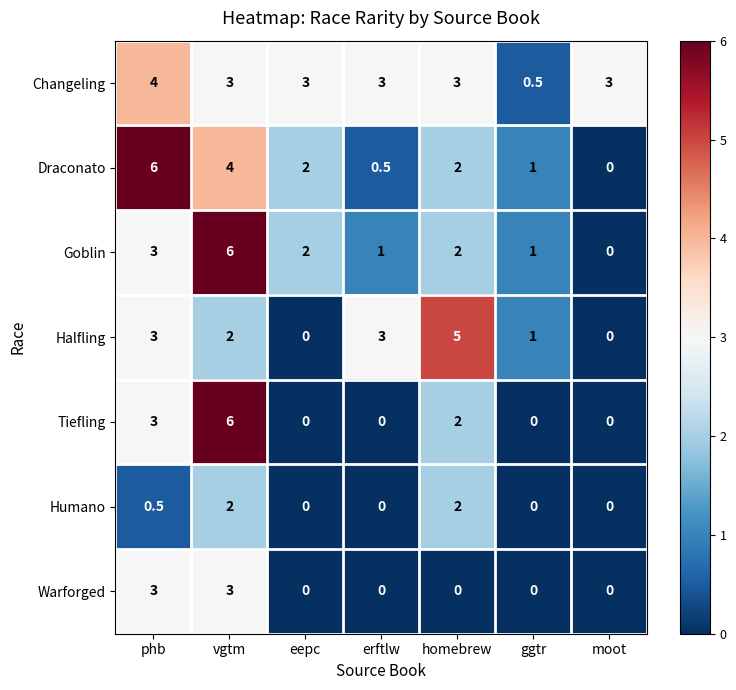

Which series changed the most between erftlw and ggtr?

Changeling